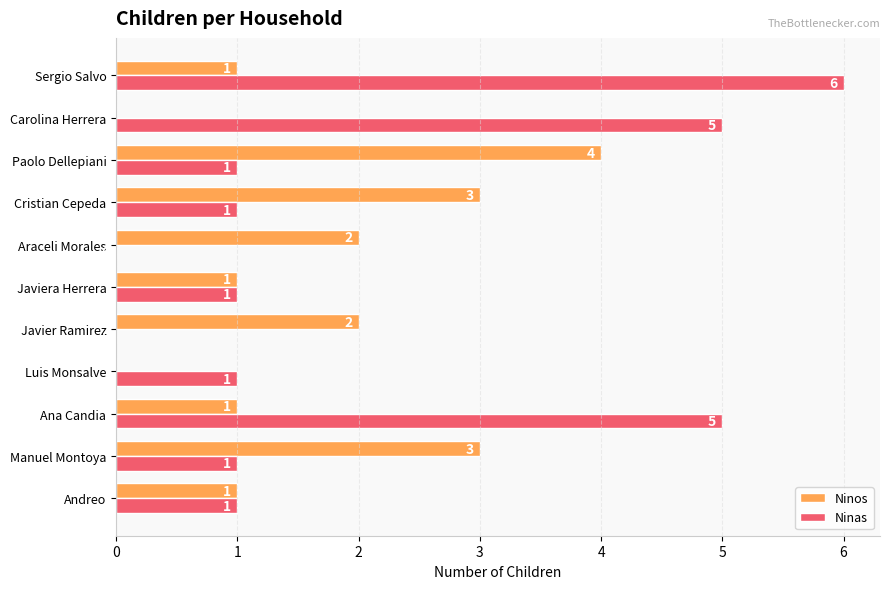

At which category is the sum across all series the highest?

Sergio Salvo